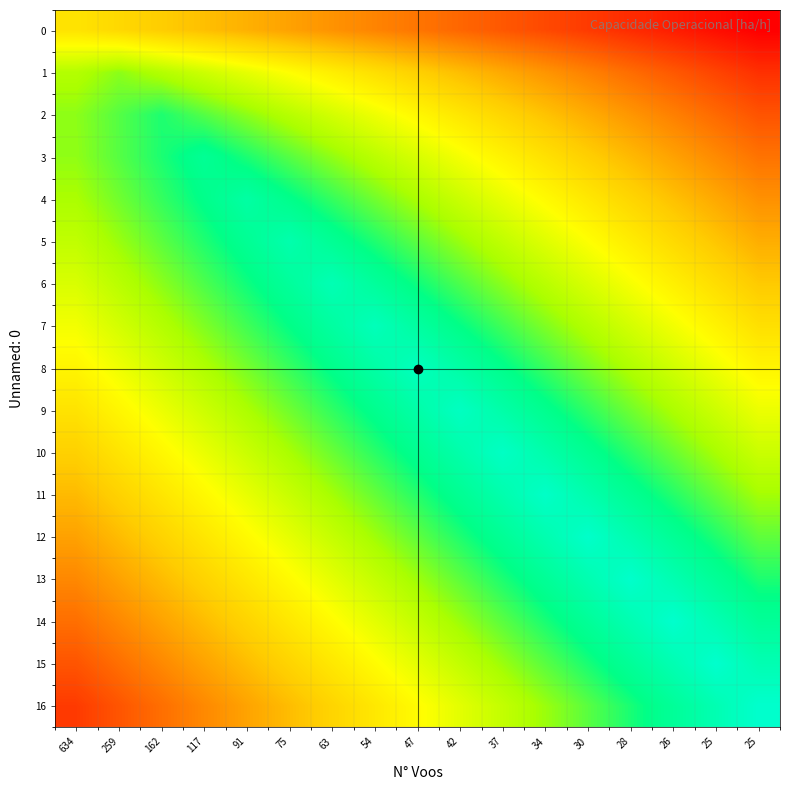

Reading left to right, extract all data points from this chart.

0: 634=1.1	259=1.0	162=1.0	117=0.9	91=0.9	75=0.8	63=0.8	54=0.7	47=0.7	42=0.6	37=0.6	34=0.5	30=0.5	28=0.4	26=0.4	25=0.3	25=0.3
1: 634=1.4	259=1.5	162=1.4	117=1.3	91=1.3	75=1.2	63=1.1	54=1.1	47=1.0	42=0.9	37=0.9	34=0.8	30=0.7	28=0.6	26=0.6	25=0.5	25=0.4
2: 634=1.5	259=1.6	162=1.6	117=1.6	91=1.5	75=1.4	63=1.3	54=1.3	47=1.2	42=1.1	37=1.0	34=0.9	30=0.9	28=0.8	26=0.7	25=0.6	25=0.6
3: 634=1.5	259=1.6	162=1.6	117=1.7	91=1.6	75=1.6	63=1.5	54=1.4	47=1.3	42=1.2	37=1.2	34=1.1	30=1.0	28=0.9	26=0.8	25=0.8	25=0.7
4: 634=1.4	259=1.5	162=1.6	117=1.7	91=1.8	75=1.7	63=1.6	54=1.5	47=1.4	42=1.4	37=1.3	34=1.2	30=1.1	28=1.0	26=0.9	25=0.9	25=0.8
5: 634=1.4	259=1.5	162=1.6	117=1.6	91=1.7	75=1.8	63=1.7	54=1.6	47=1.6	42=1.5	37=1.4	34=1.3	30=1.2	28=1.1	26=1.0	25=1.0	25=0.9
6: 634=1.3	259=1.4	162=1.5	117=1.6	91=1.7	75=1.7	63=1.8	54=1.7	47=1.7	42=1.6	37=1.5	34=1.4	30=1.3	28=1.2	26=1.1	25=1.1	25=1.0
7: 634=1.2	259=1.3	162=1.4	117=1.5	91=1.6	75=1.7	63=1.8	54=1.9	47=1.8	42=1.7	37=1.6	34=1.5	30=1.4	28=1.3	26=1.2	25=1.2	25=1.1
8: 634=1.2	259=1.3	162=1.3	117=1.4	91=1.5	75=1.6	63=1.7	54=1.8	47=1.9	42=1.8	37=1.7	34=1.6	30=1.5	28=1.4	26=1.3	25=1.3	25=1.2
9: 634=1.1	259=1.2	162=1.3	117=1.4	91=1.4	75=1.5	63=1.6	54=1.7	47=1.8	42=1.9	37=1.8	34=1.7	30=1.6	28=1.5	26=1.4	25=1.4	25=1.3
10: 634=1.0	259=1.1	162=1.2	117=1.3	91=1.4	75=1.4	63=1.5	54=1.6	47=1.7	42=1.8	37=1.9	34=1.8	30=1.7	28=1.6	26=1.5	25=1.4	25=1.4
11: 634=0.9	259=1.0	162=1.1	117=1.2	91=1.3	75=1.4	63=1.5	54=1.5	47=1.6	42=1.7	37=1.8	34=1.9	30=1.8	28=1.7	26=1.6	25=1.5	25=1.5
12: 634=0.8	259=0.9	162=1.0	117=1.1	91=1.2	75=1.3	63=1.4	54=1.5	47=1.5	42=1.6	37=1.7	34=1.8	30=1.9	28=1.8	26=1.7	25=1.6	25=1.5
13: 634=0.7	259=0.8	162=0.9	117=1.0	91=1.1	75=1.2	63=1.3	54=1.4	47=1.5	42=1.6	37=1.6	34=1.7	30=1.8	28=1.9	26=1.8	25=1.7	25=1.6
14: 634=0.7	259=0.7	162=0.8	117=0.9	91=1.0	75=1.1	63=1.2	54=1.3	47=1.4	42=1.5	37=1.6	34=1.6	30=1.7	28=1.8	26=1.9	25=1.8	25=1.7
15: 634=0.6	259=0.7	162=0.7	117=0.8	91=0.9	75=1.0	63=1.1	54=1.2	47=1.3	42=1.4	37=1.5	34=1.6	30=1.6	28=1.7	26=1.8	25=1.9	25=1.8
16: 634=0.5	259=0.6	162=0.7	117=0.7	91=0.8	75=0.9	63=1.0	54=1.1	47=1.2	42=1.3	37=1.4	34=1.5	30=1.6	28=1.6	26=1.7	25=1.8	25=1.9